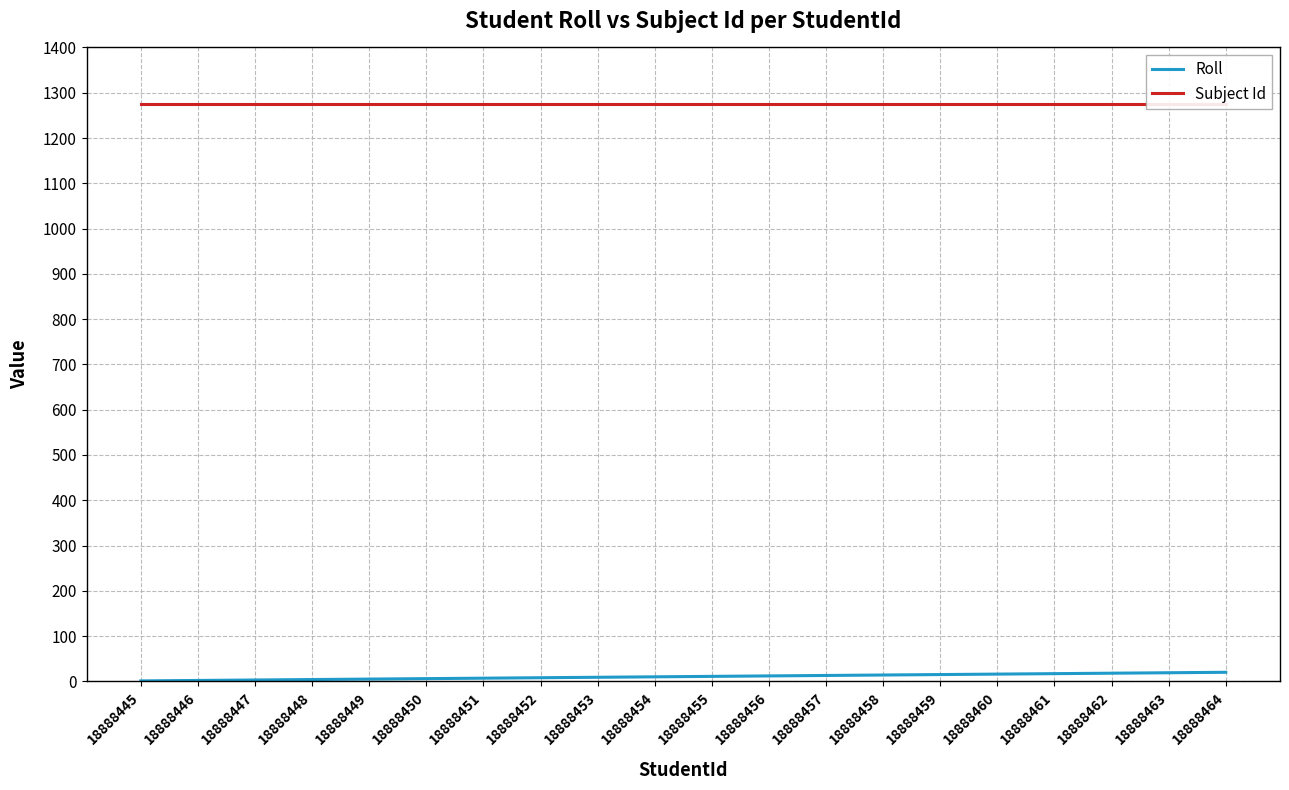

Between 18888447 and 18888451, which is larger?

18888451